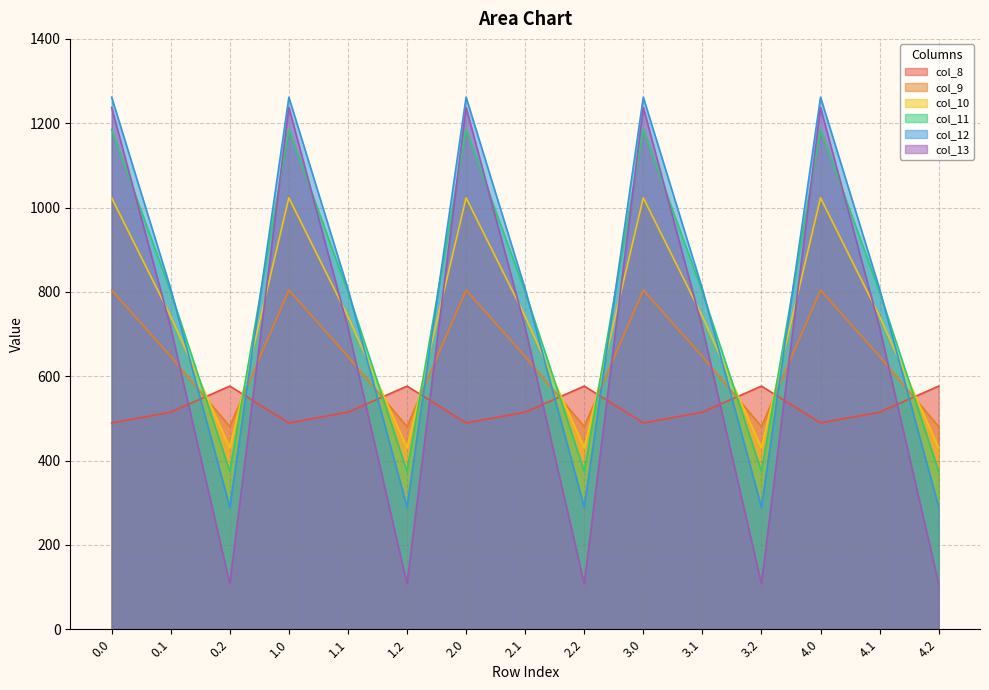

True or false: col_9 has a value of 646.9 at 3.1.

True